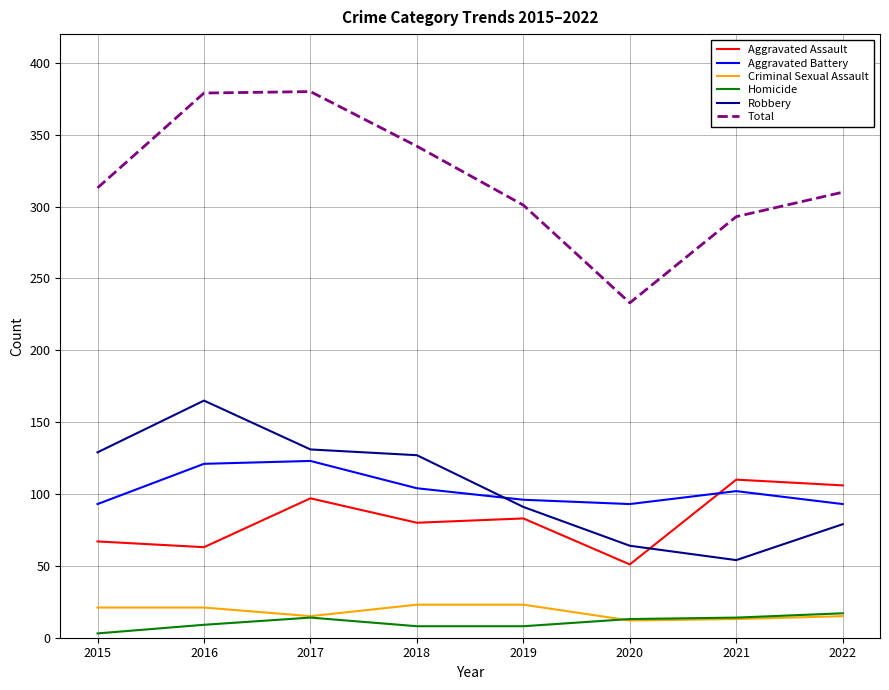

True or false: Aggravated Battery and Total cross at least once.

False